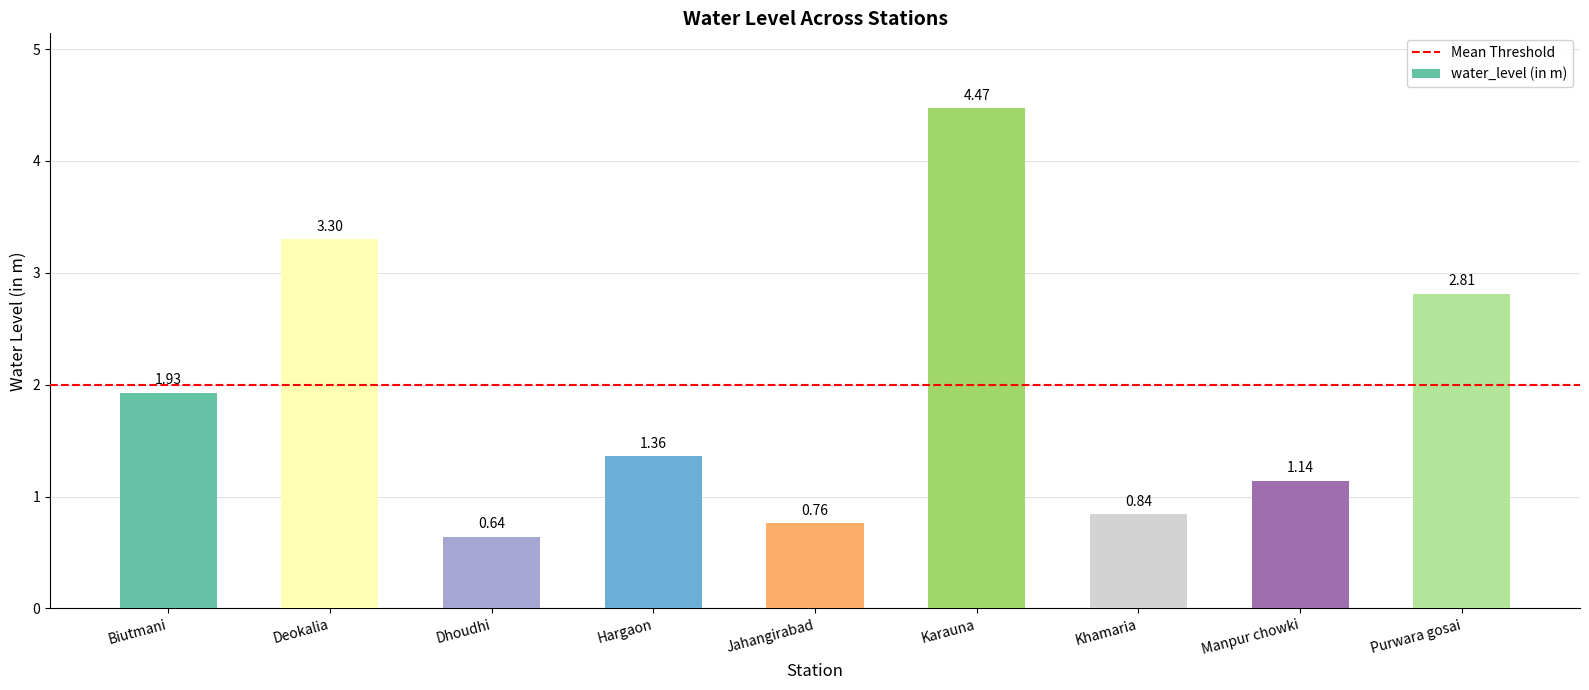

What is the label of the 1st bar from the left?

Biutmani